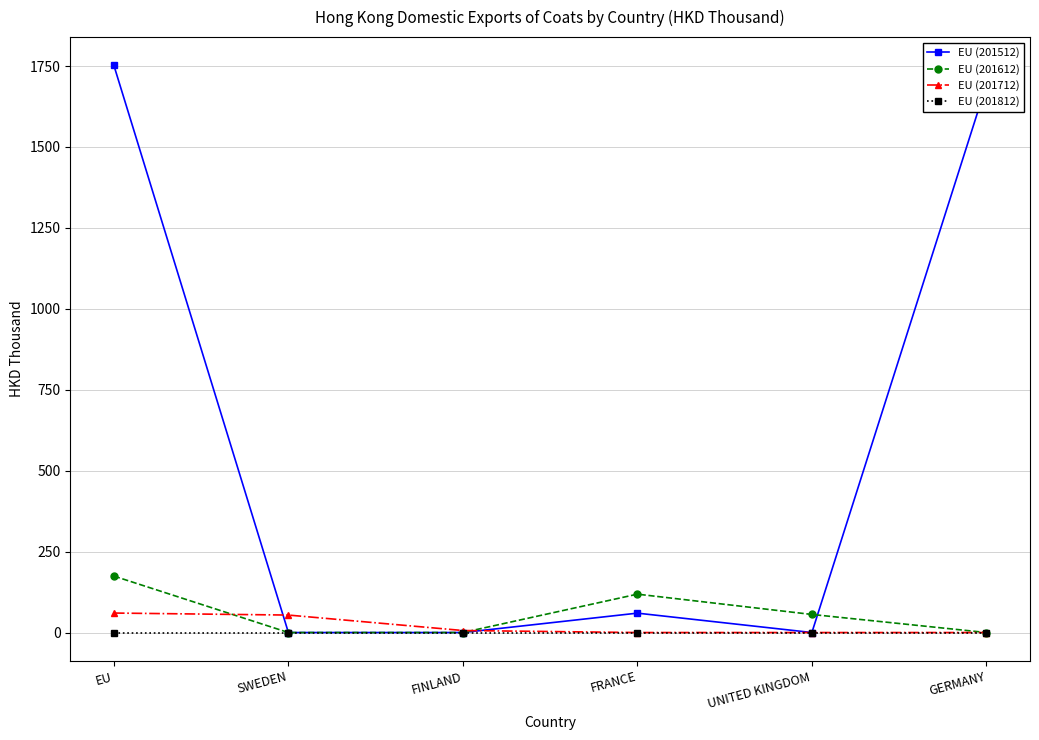

What position from the right is SWEDEN?

5